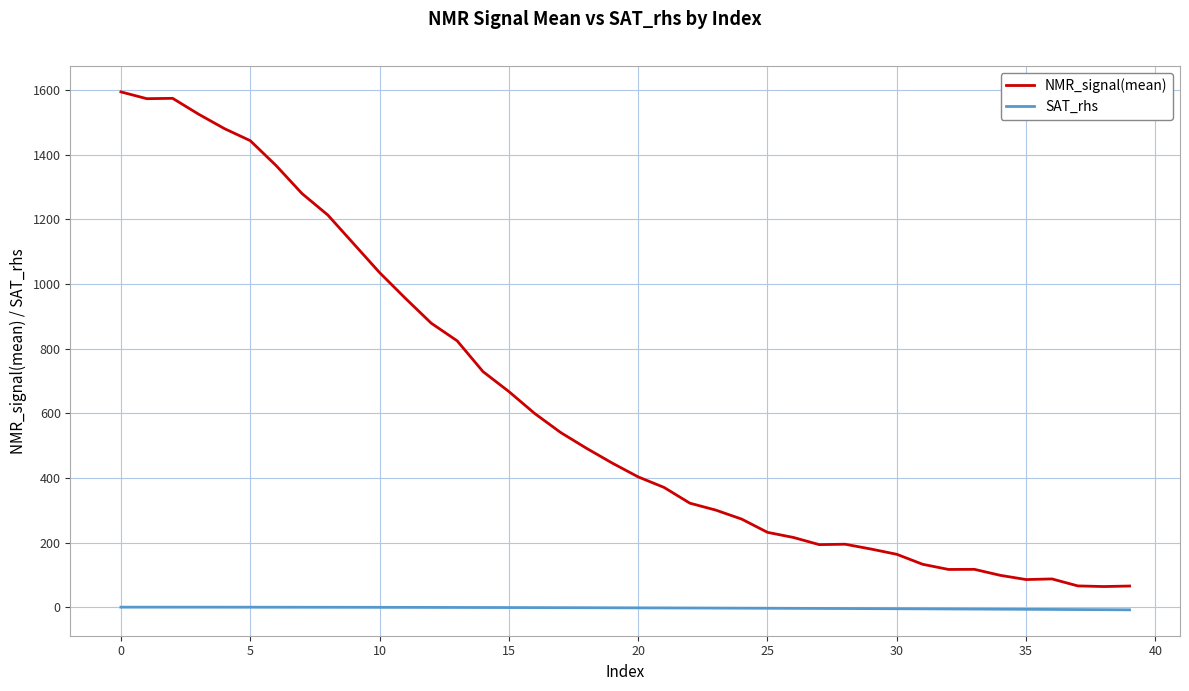

Rank the series by their average value, from lowest to highest.

SAT_rhs, NMR_signal(mean)